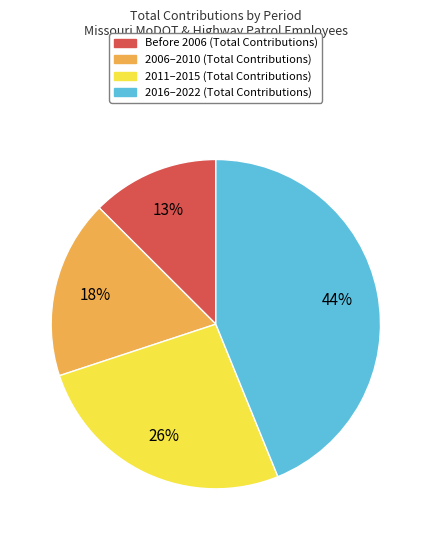

Is there any slice that represents more than half of the pie?

No